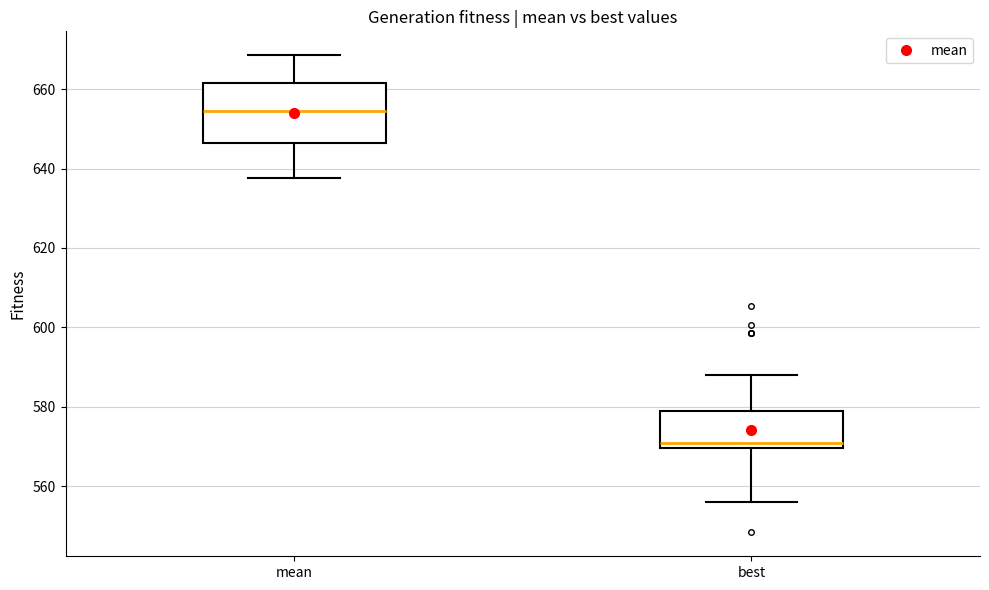

Which box has the lowest median line?

best